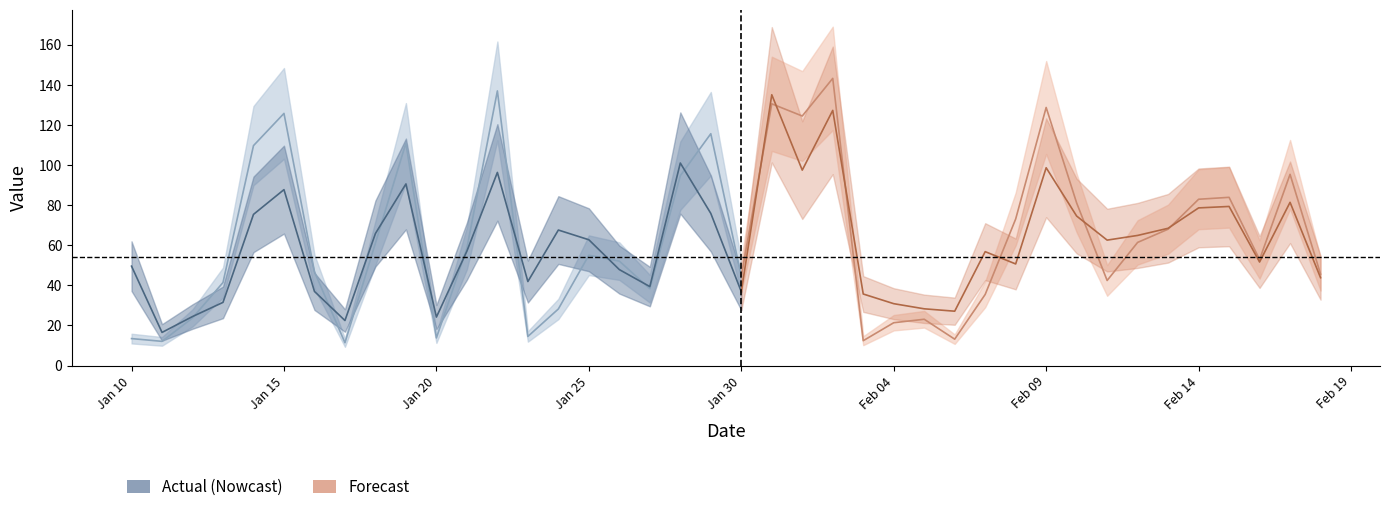

How many values in the Forecast series are below 62?

20